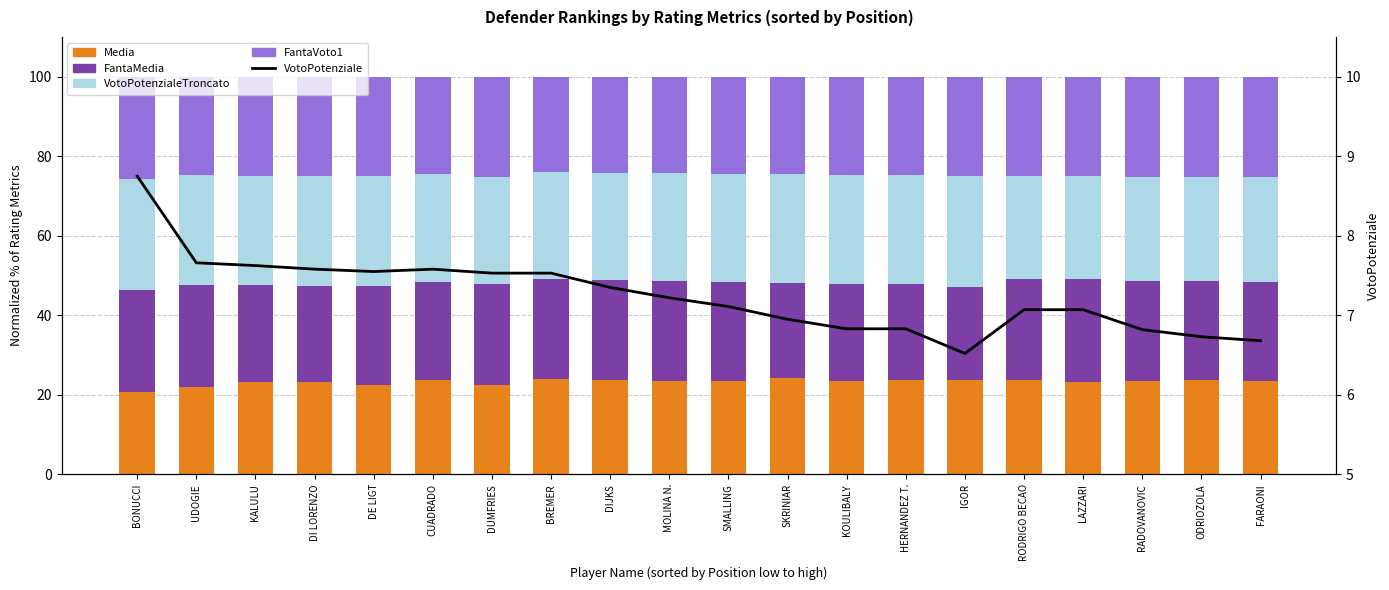

What is the label of the 14th bar from the left?

HERNANDEZ T.